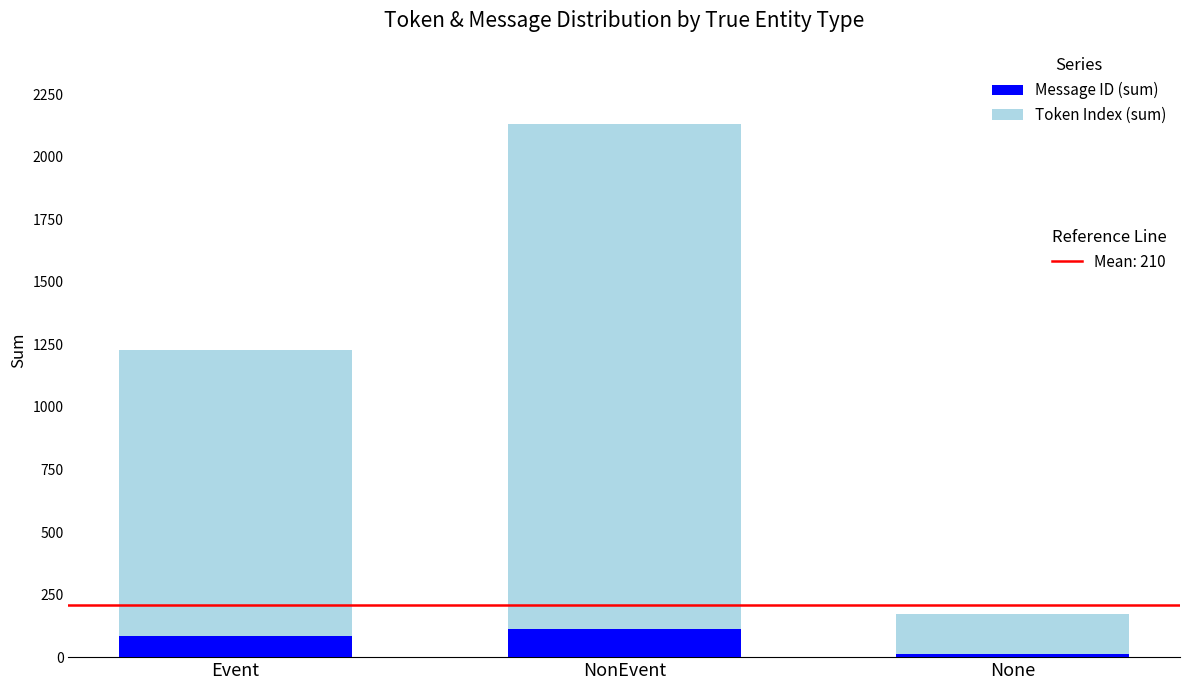

What is the total value across all series at NonEvent?

2132